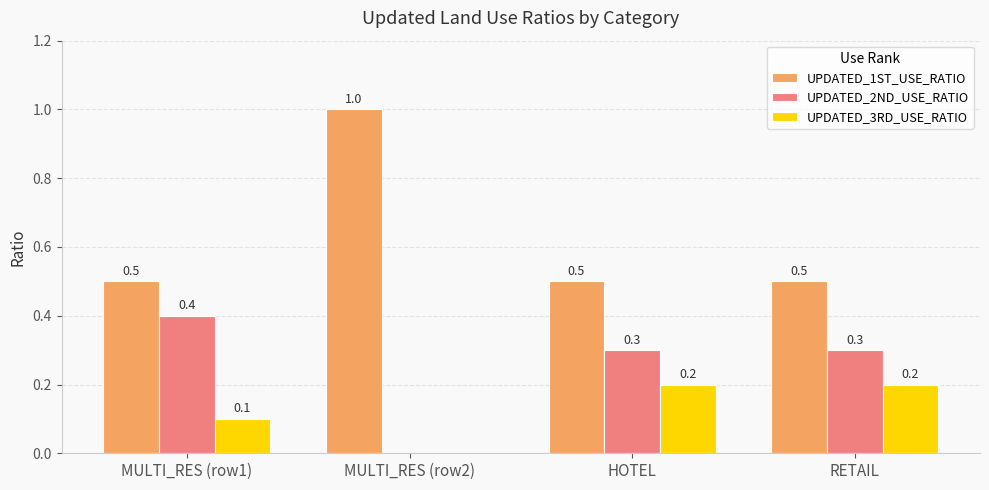

How many groups of bars are there?

4